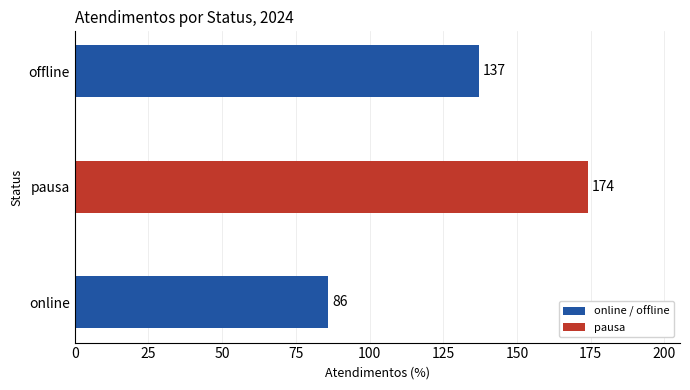

Between pausa and online, which is larger?

pausa